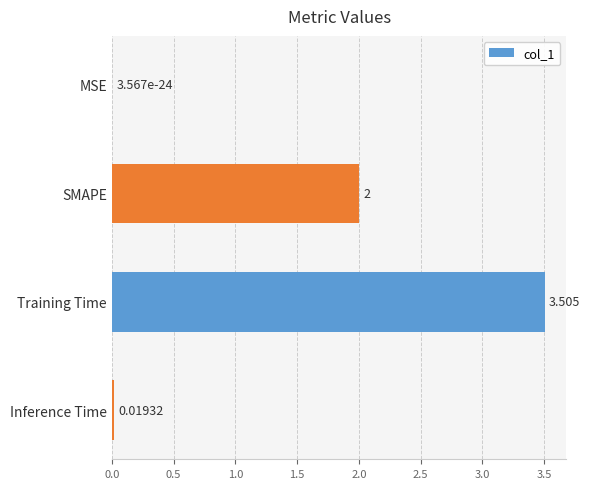

Which has a higher value, SMAPE or MSE?

SMAPE